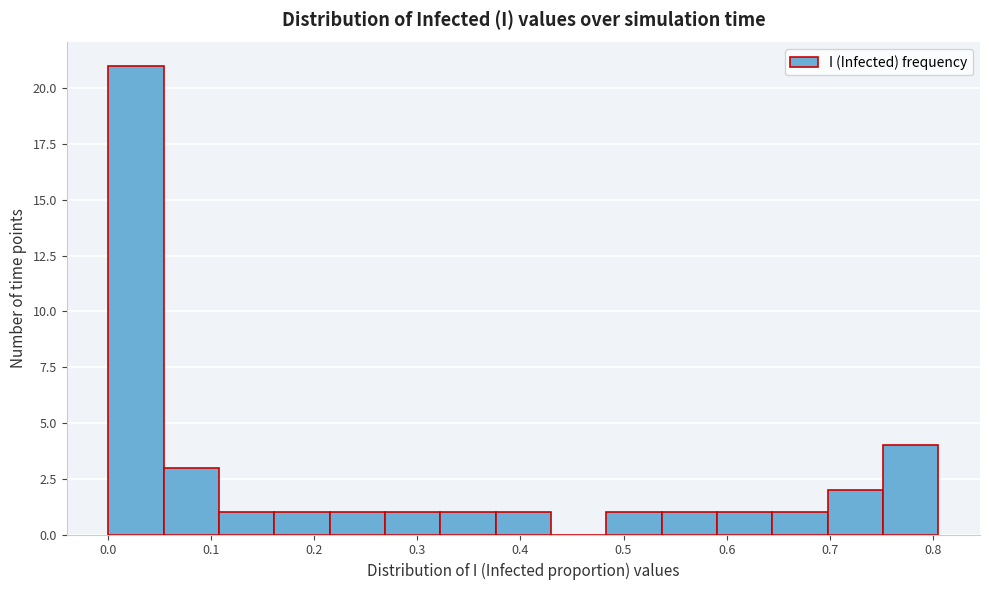

How tall is the bar that spans 0.05 to 0.11 on the x-axis? Neither the bar edges nor the heights are printed on the chart, so give them approximately, as read against the axes.

3